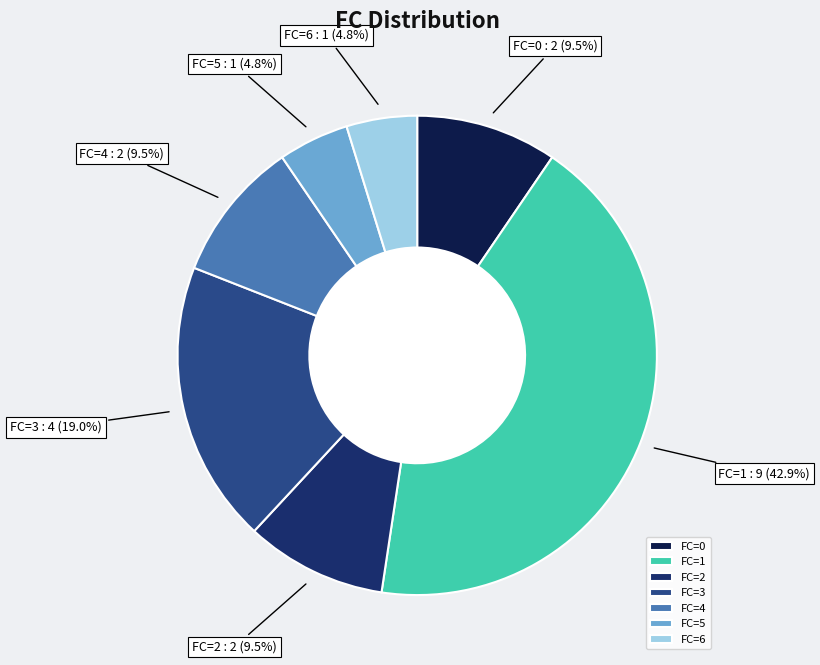

Combined, what portion of the pie is FC=5 and FC=4?

14.3%